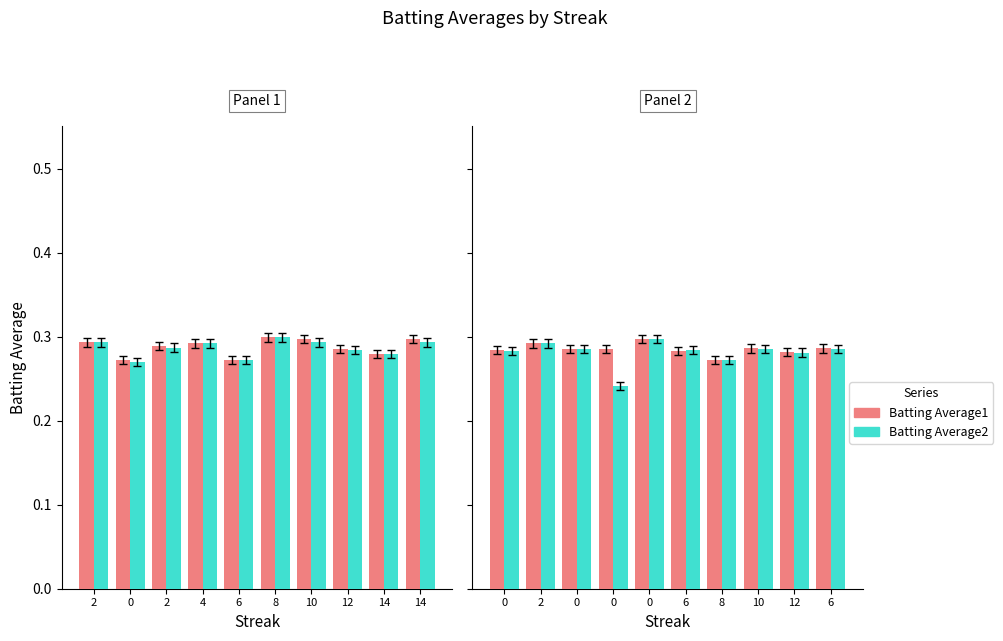

Is the value of Batting Average1 at 12 greater than the value of Batting Average2 at 0?

No